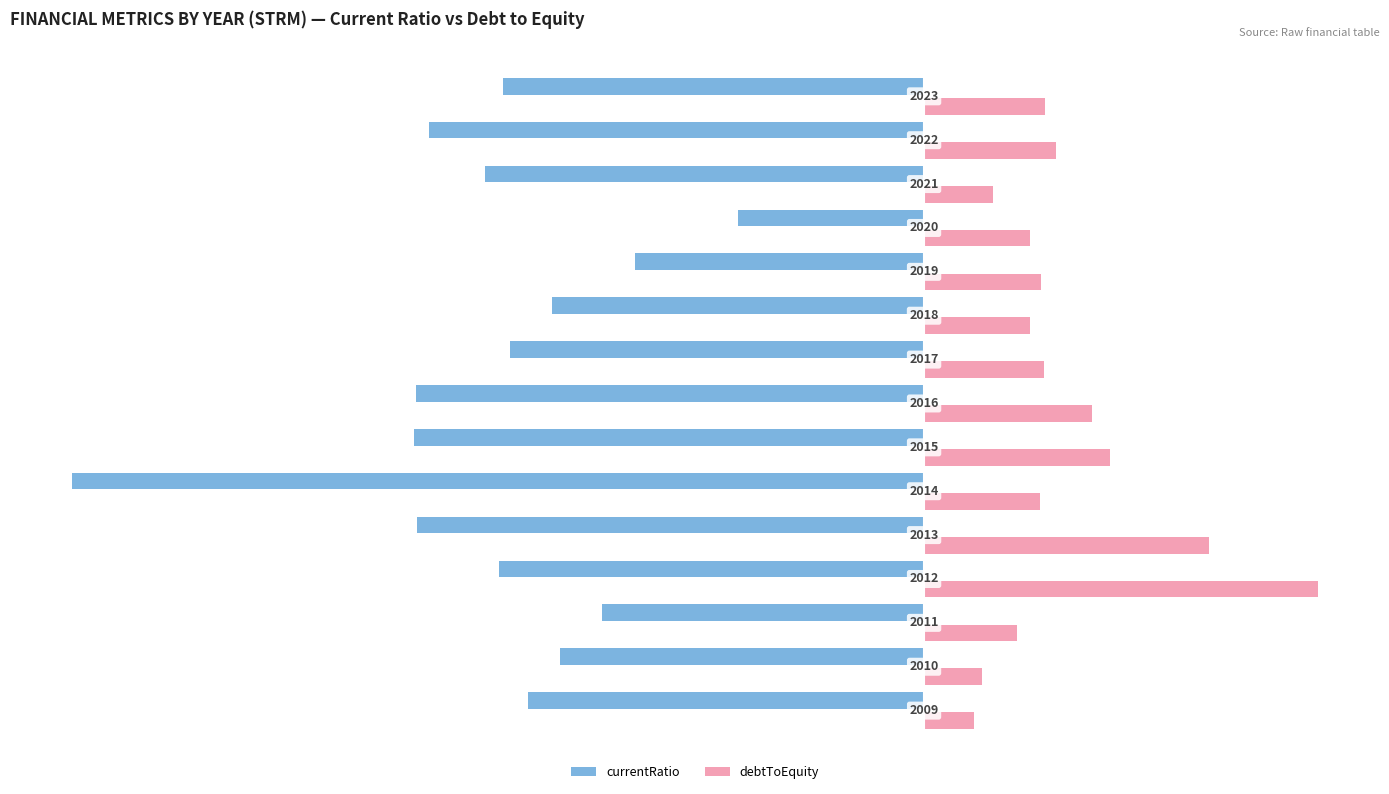

What are all the series names shown in the legend?

currentRatio, debtToEquity